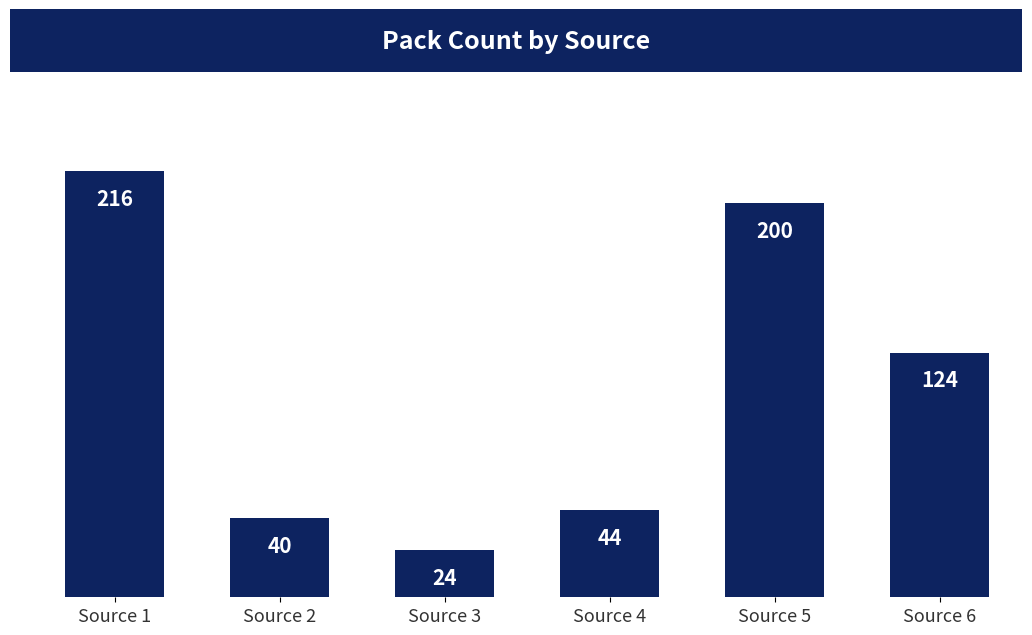

Rank the categories by value from highest to lowest.

Source 1, Source 5, Source 6, Source 4, Source 2, Source 3